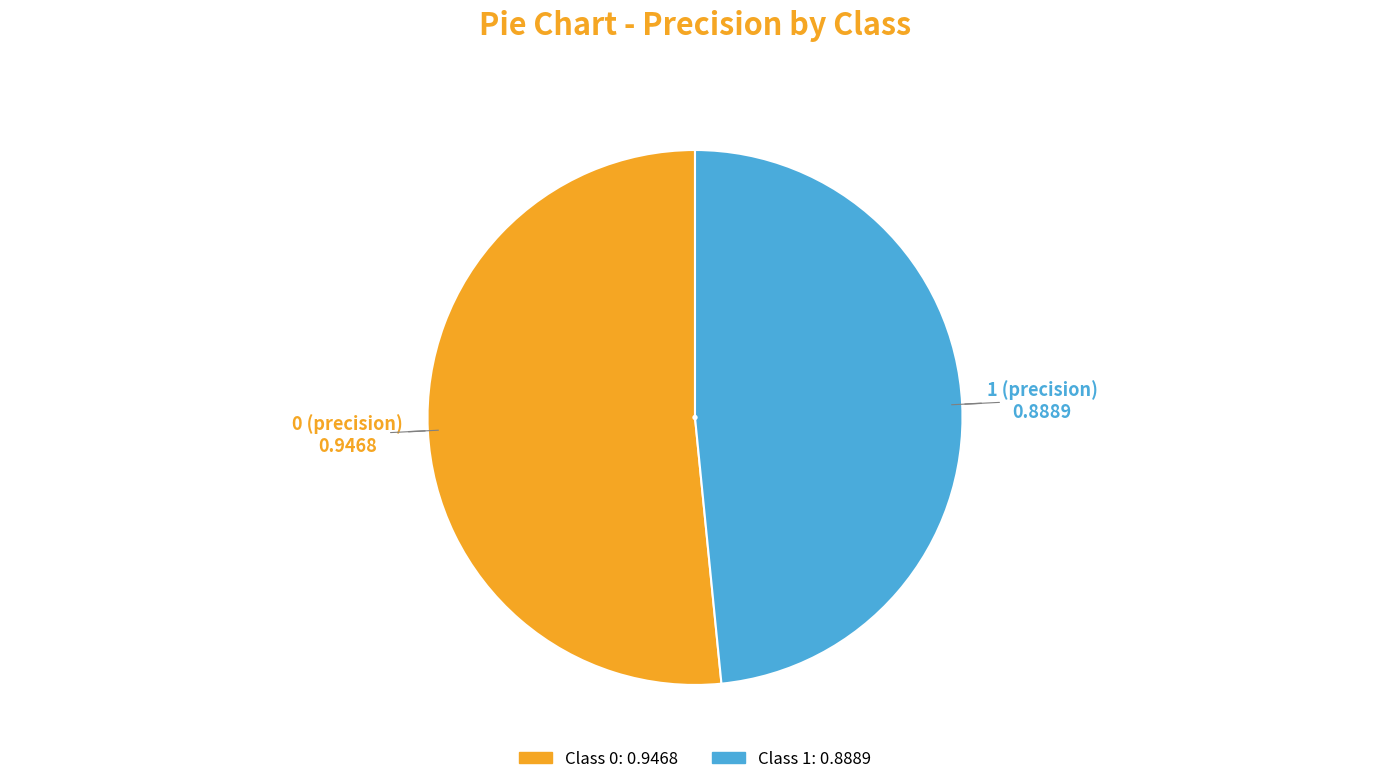

Is there a majority slice in this chart?

Yes